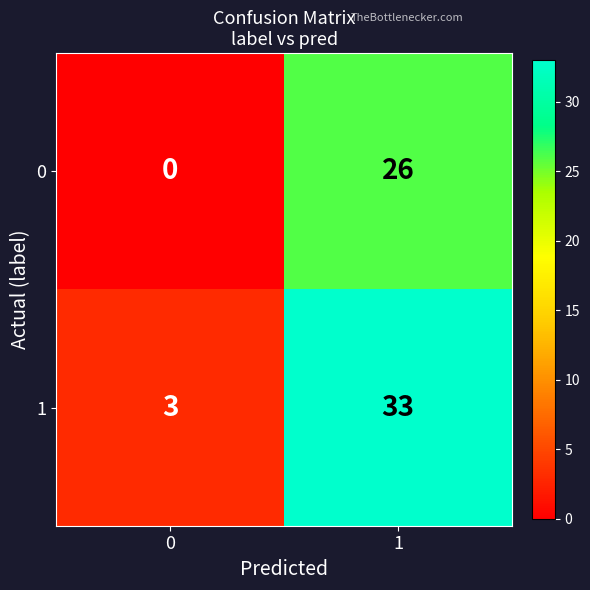

The value of 1 at 0 is 2. True or false?

False